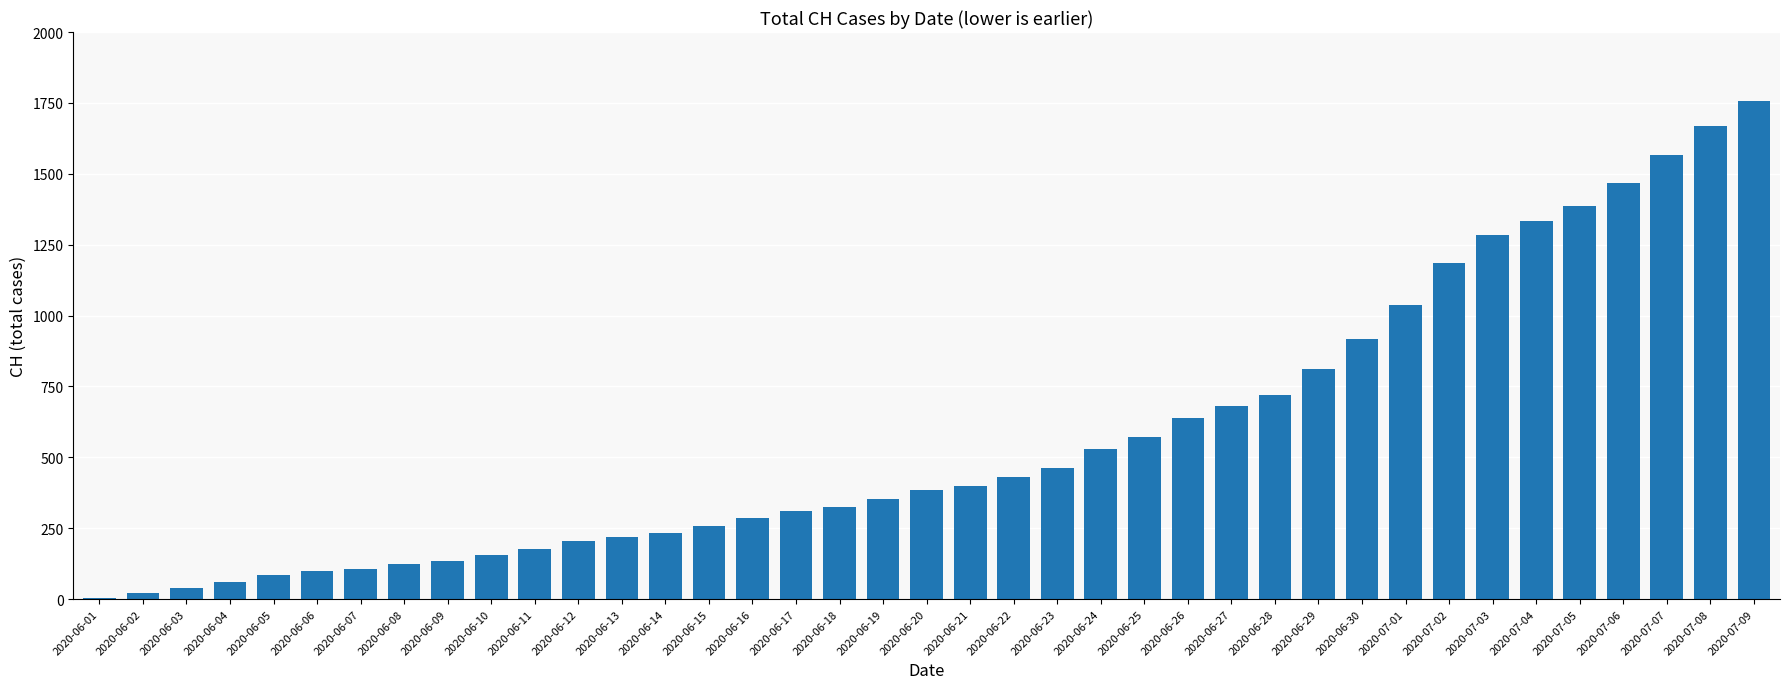

What is the maximum value shown in the chart?

1756